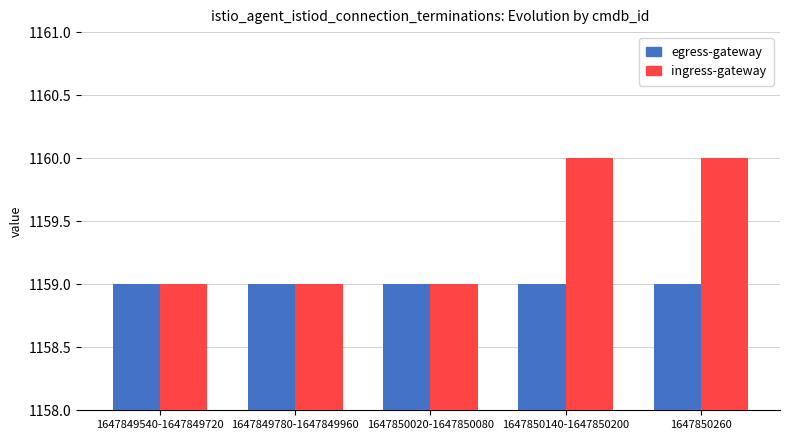

What is the minimum value shown in the chart?

1159